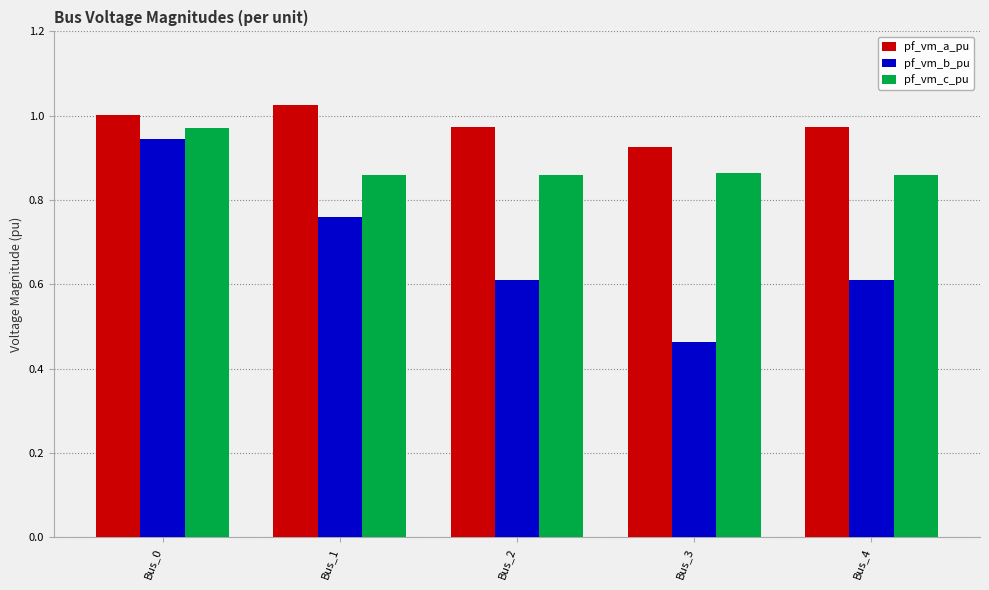

Which series has the largest range (max minus min)?

pf_vm_b_pu